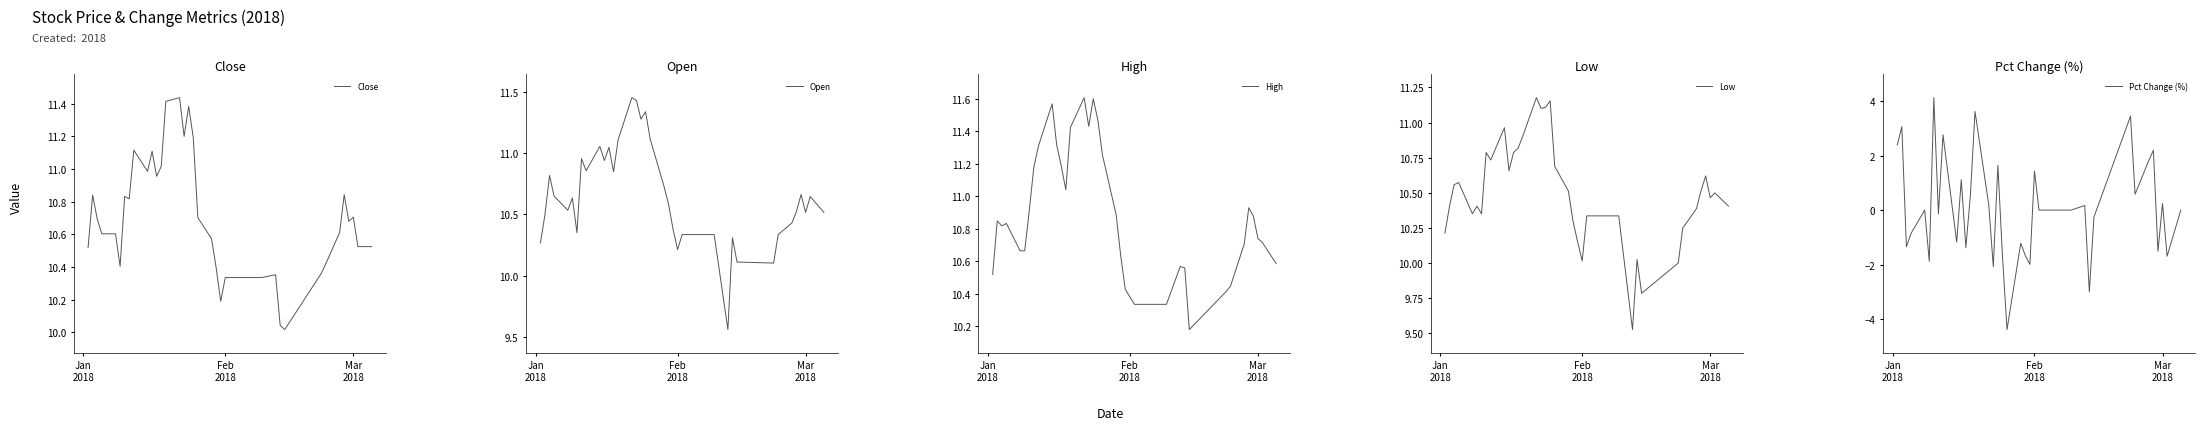

True or false: Pct Change (%) has more than 0 points higher than both neighbors.

True